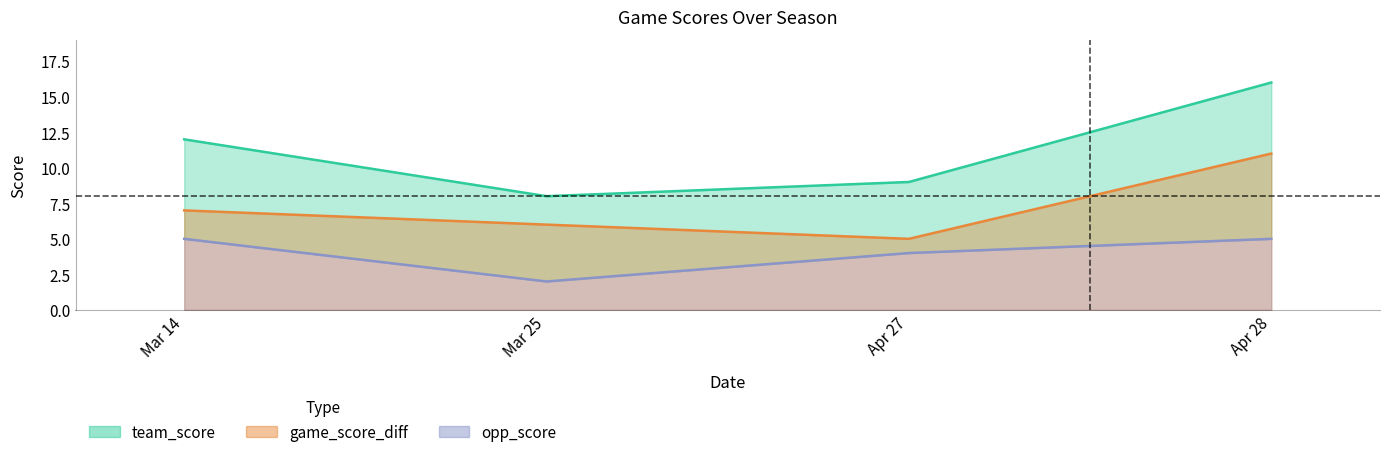

How many lines are shown in the chart?

3